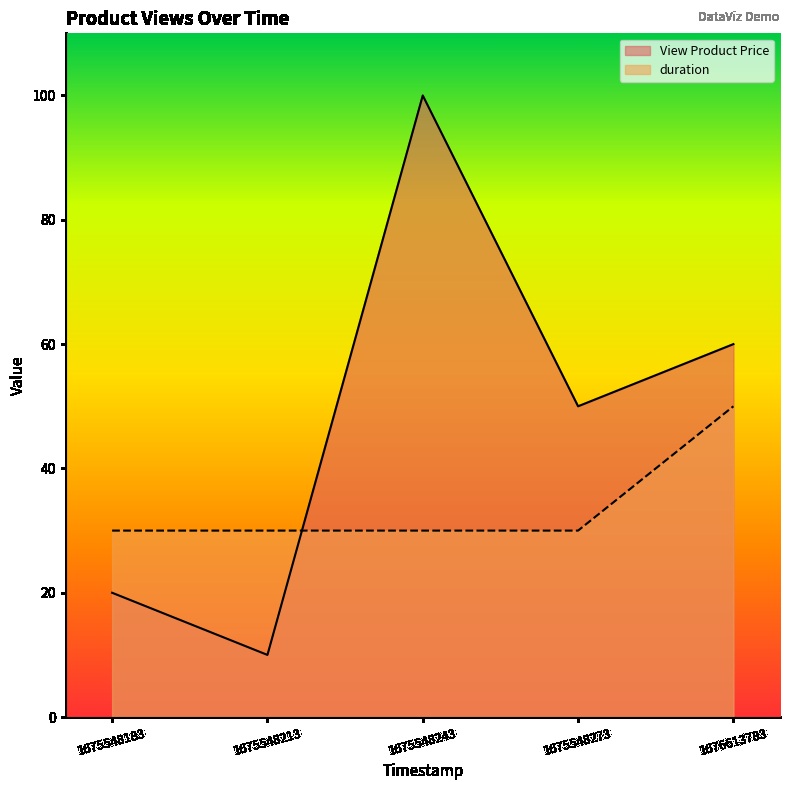

What are all the series names shown in the legend?

View Product Price, duration